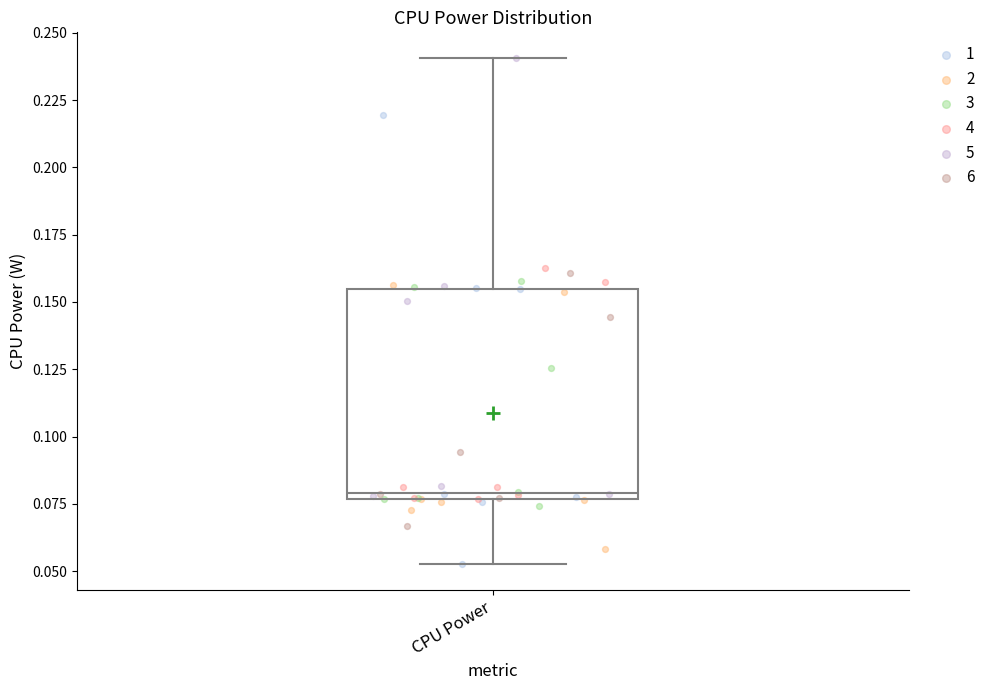

Where does the upper whisker of the box for CPU Power end on the y-axis? The values are not printed on the chart, so give them approximately, as read against the axis.

0.240